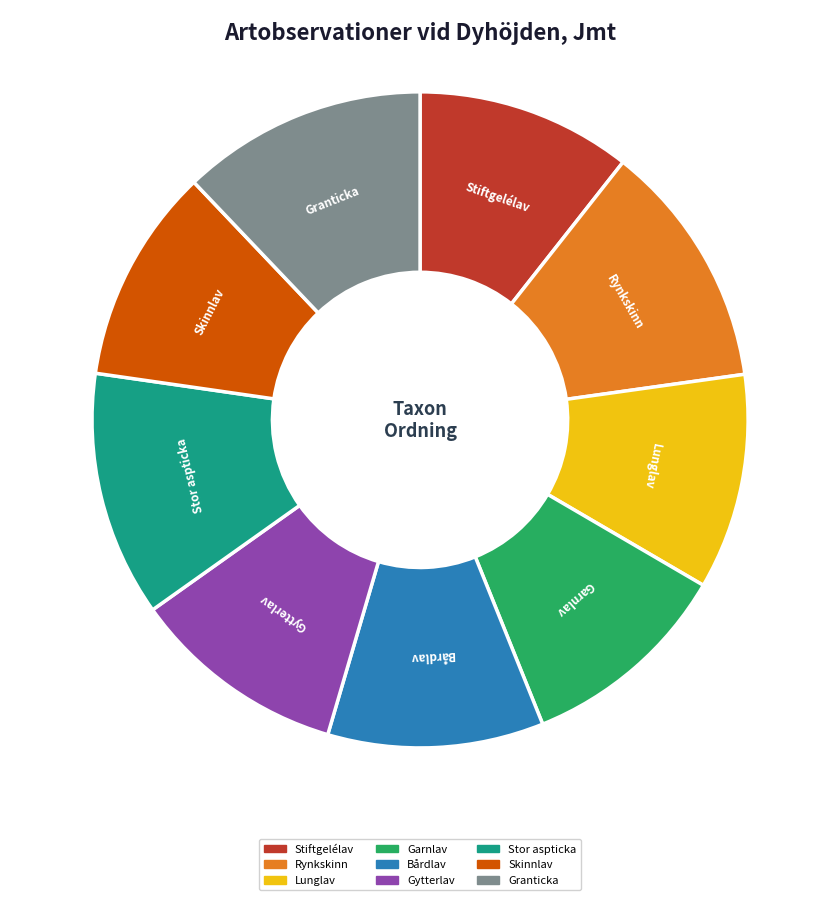

True or false: Stiftgelélav accounts for 11% of the total.

True